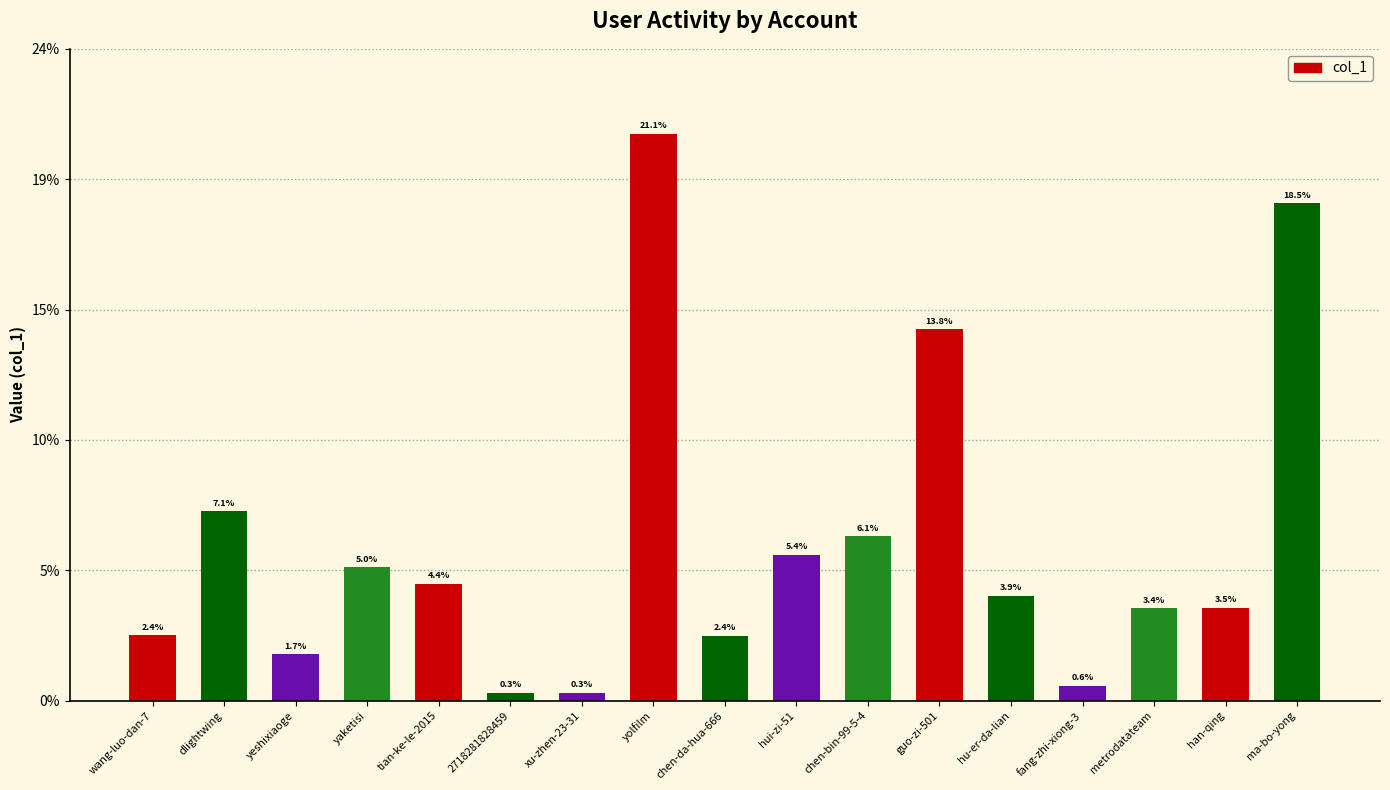

Does the chart contain any negative values?

No